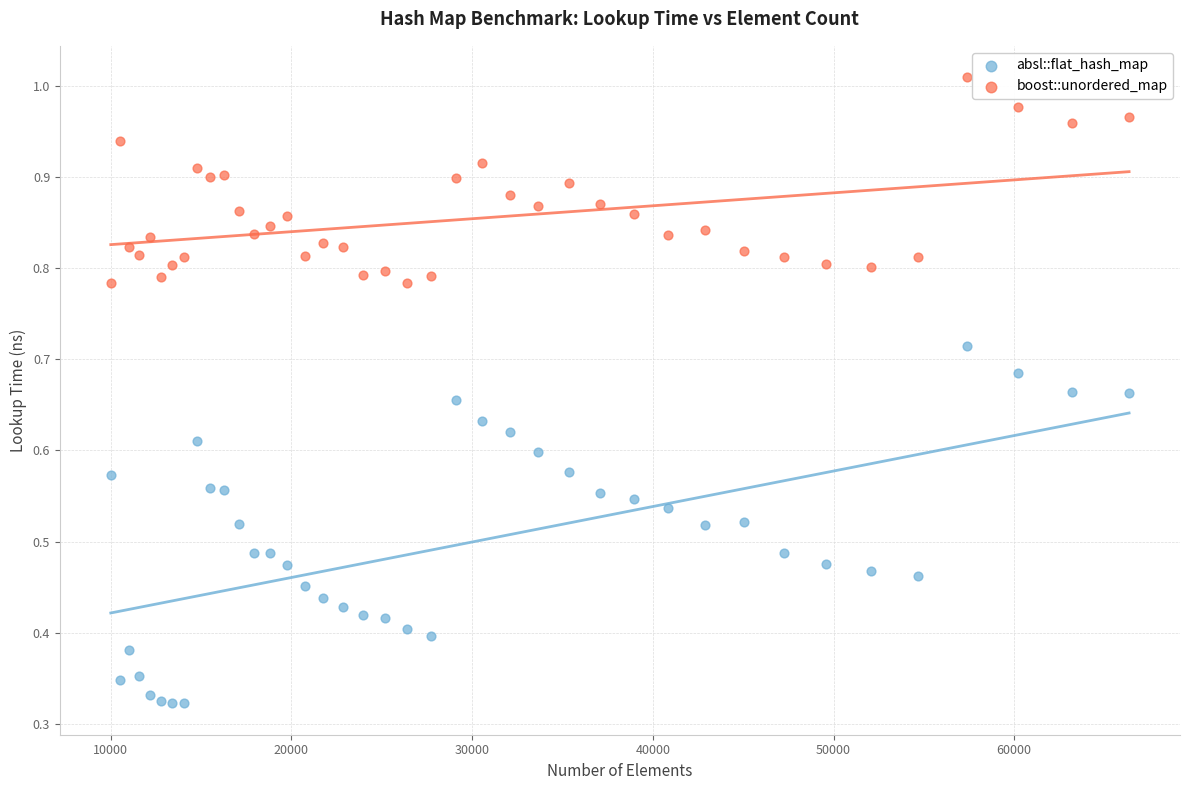

Which series contains the lowest Y value?

absl::flat_hash_map